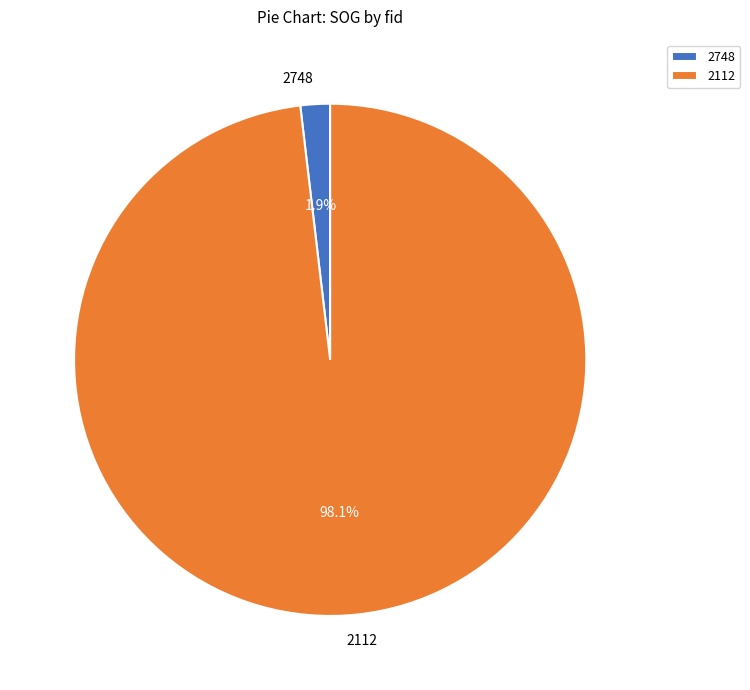

What percentage is the 2748 slice, to the nearest percent?

2%